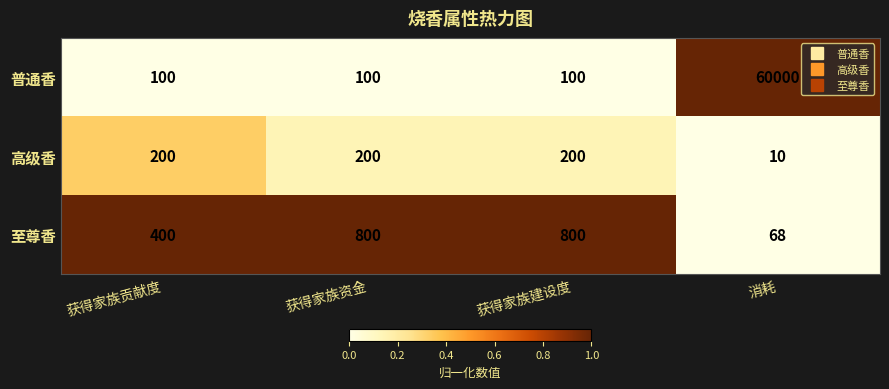

The value of 高级香 at 获得家族资金 is 81. True or false?

False